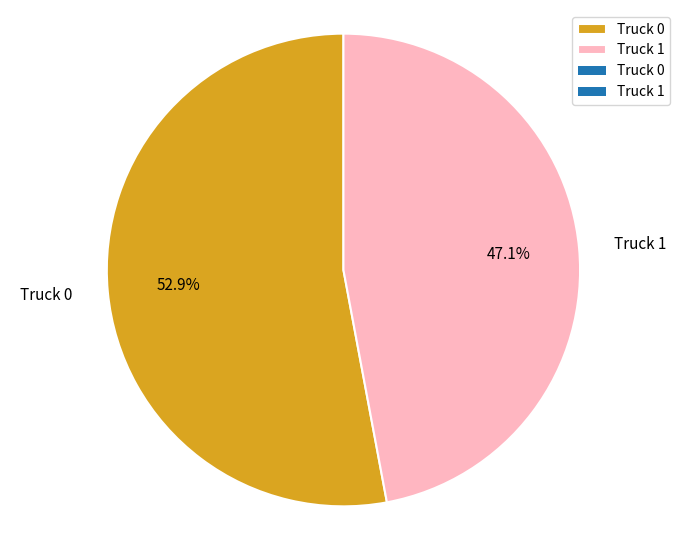

How many slices are in this pie chart?

2